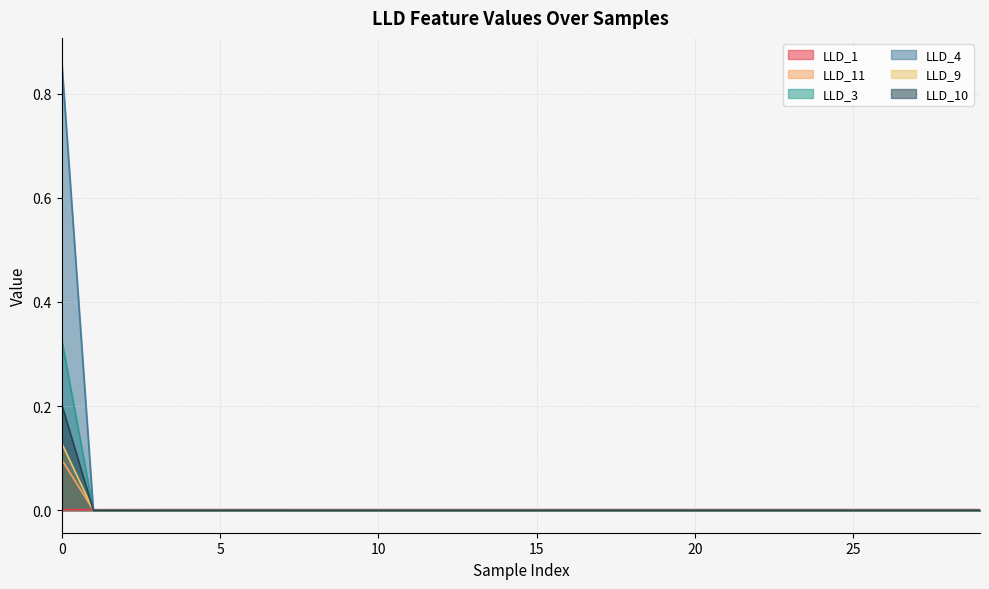

At which label is LLD_3 closest to 0?

1